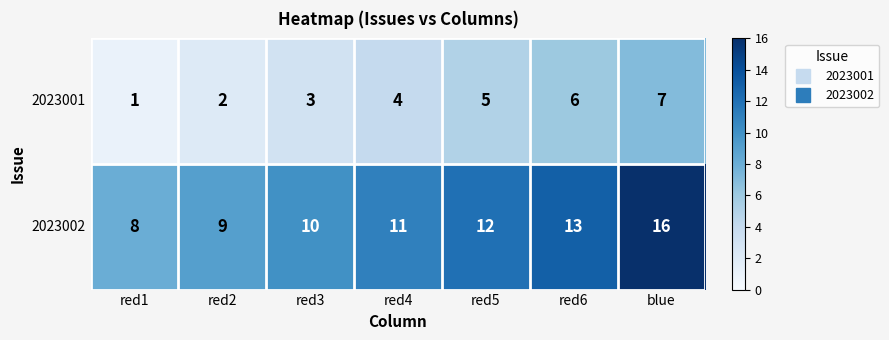

What is the sum of all 2023001 values?

28